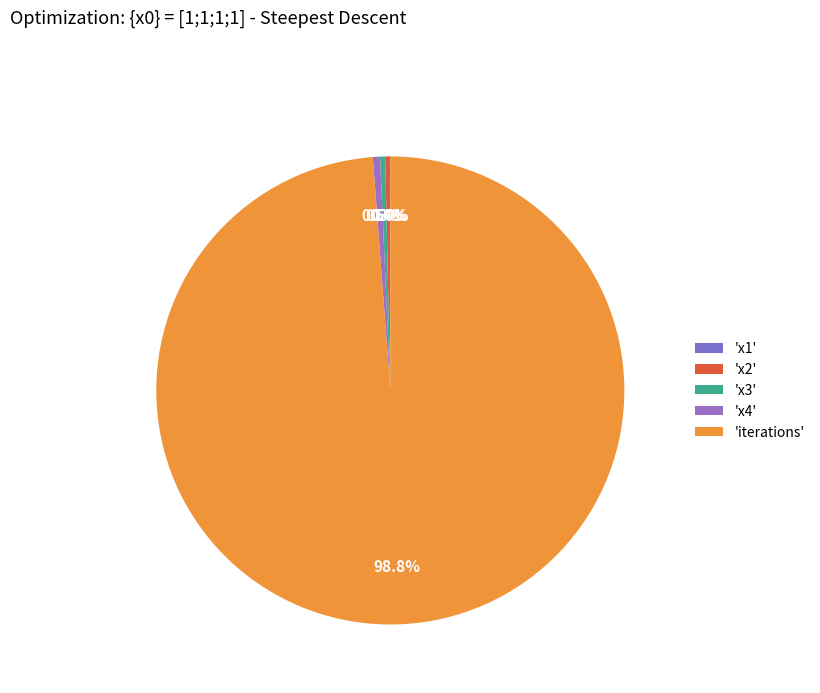

How many segments does this pie chart have?

5